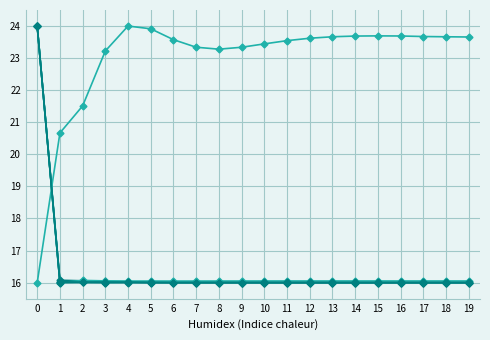

How many distinct data groups are displayed?

6